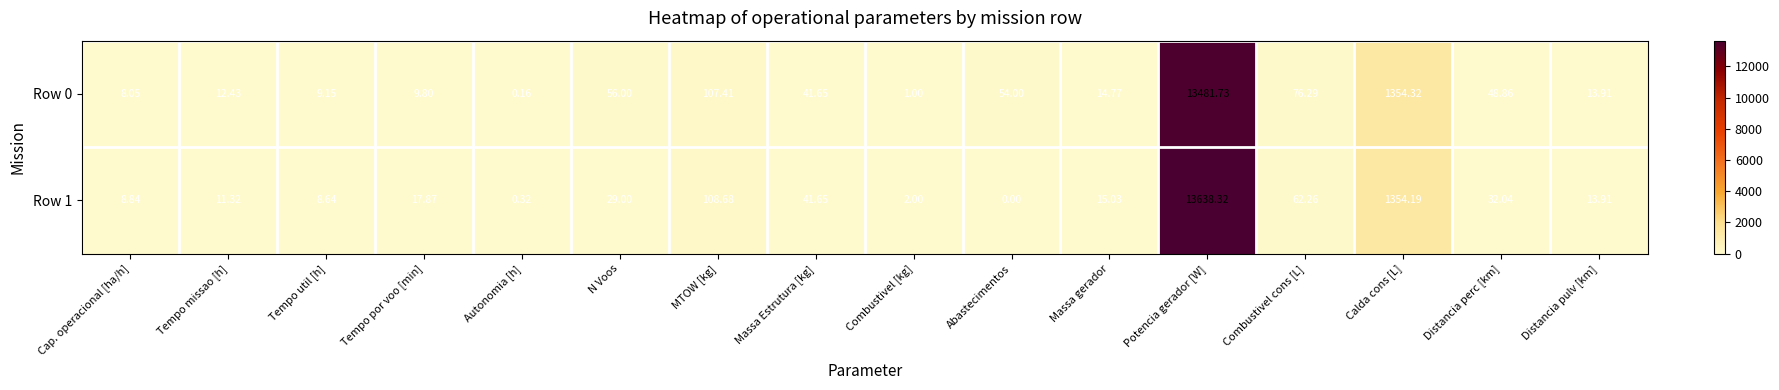

Which series has the largest total across all categories?

Row 1